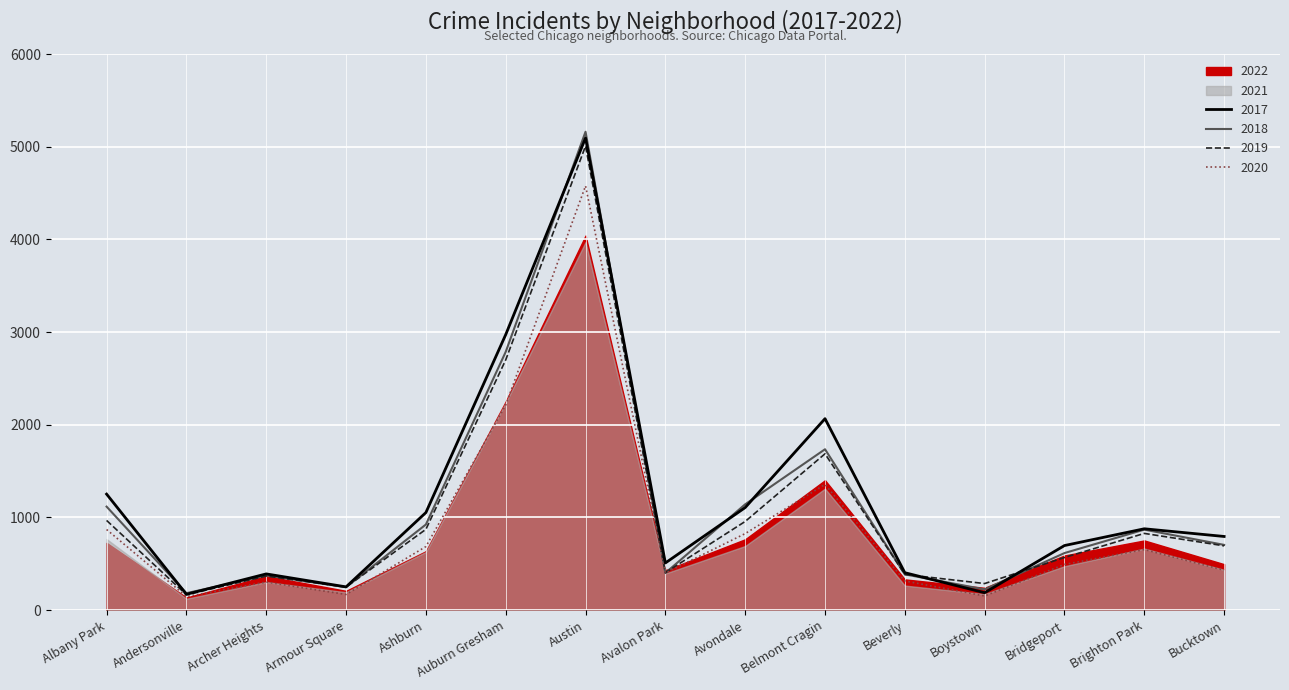

Is the value of 2018 at Albany Park greater than the value of 2019 at Archer Heights?

Yes